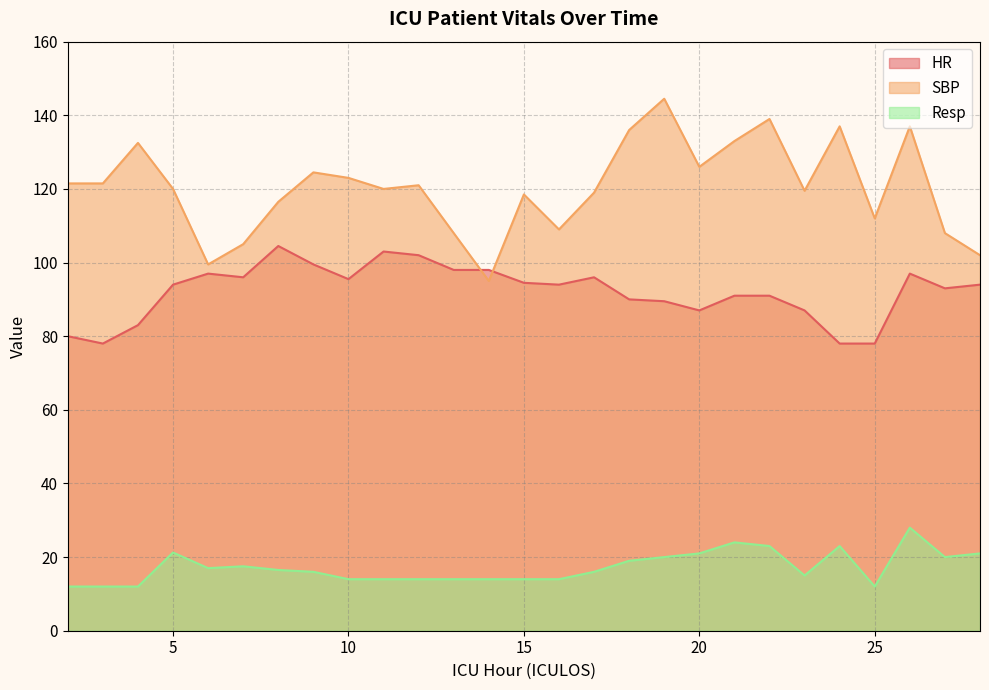

Does the chart display data point markers on the line(s)?

No